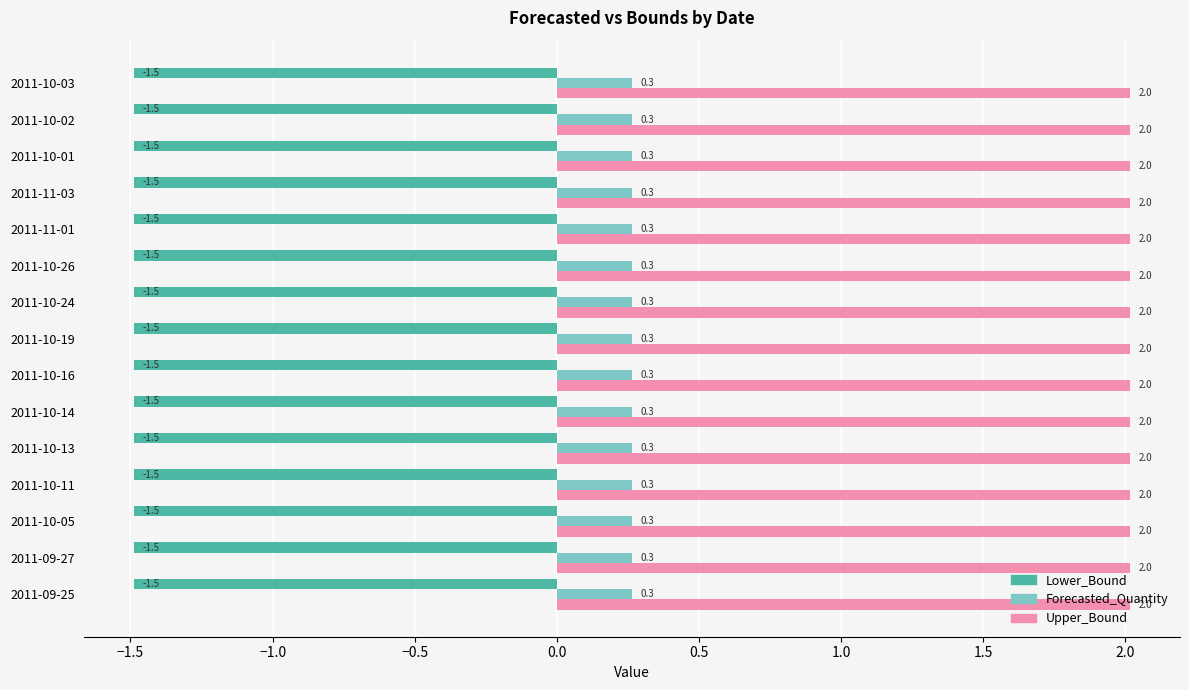

True or false: Lower_Bound has a value of -1.5 at 2011-10-03.

True